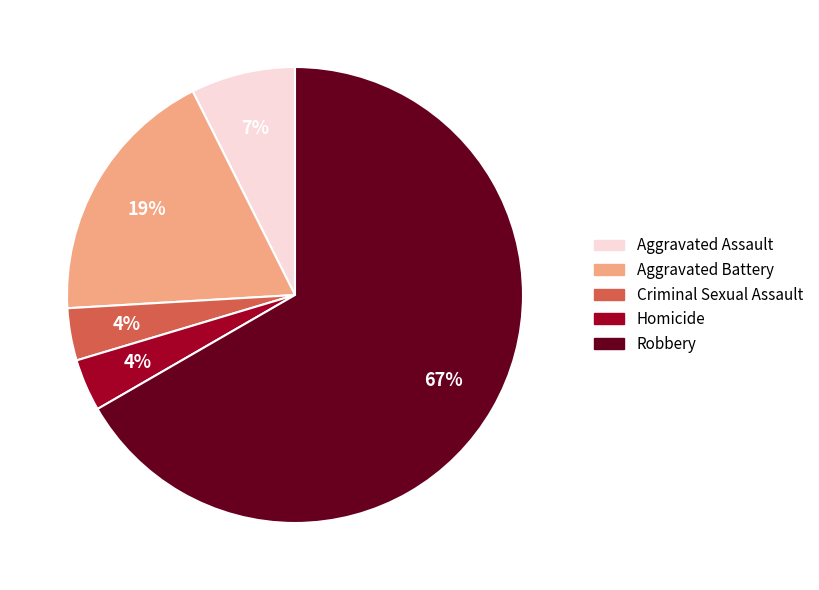

Which has a higher value, Aggravated Assault or Homicide?

Aggravated Assault